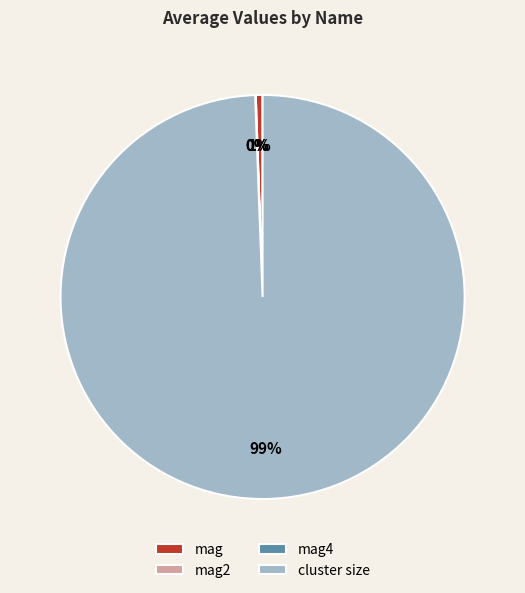

The cluster size slice represents 89% of the pie. True or false?

False